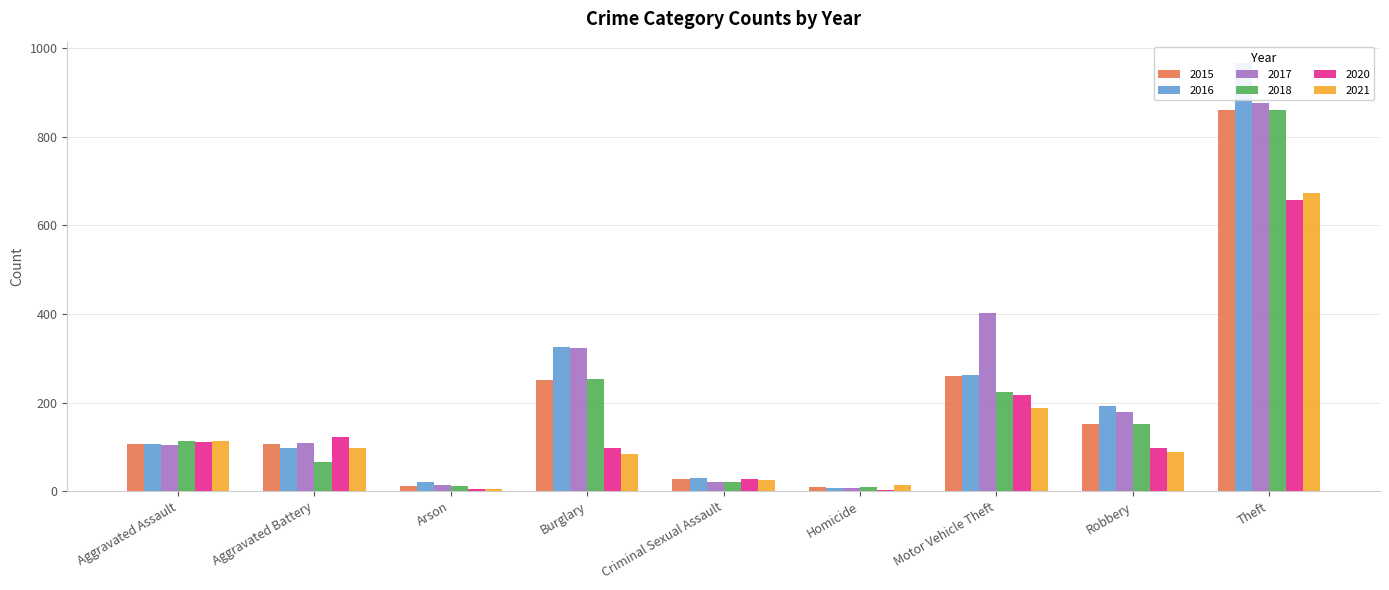

Which series has the largest range (max minus min)?

2016